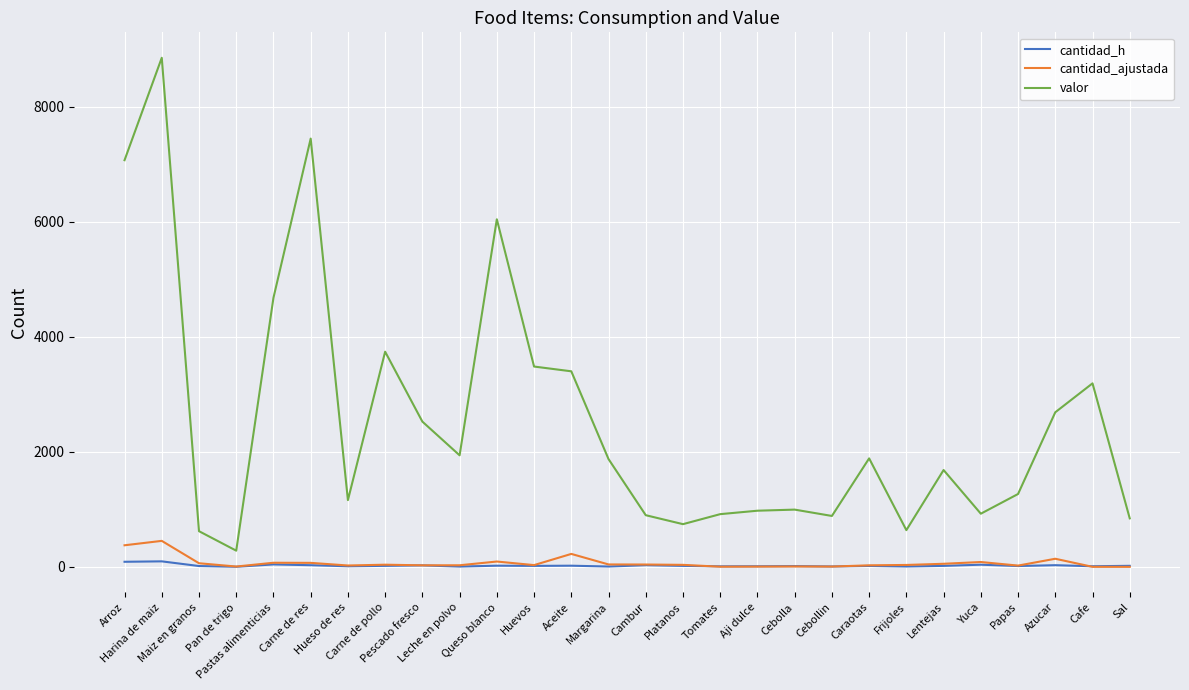

How many distinct data groups are displayed?

3